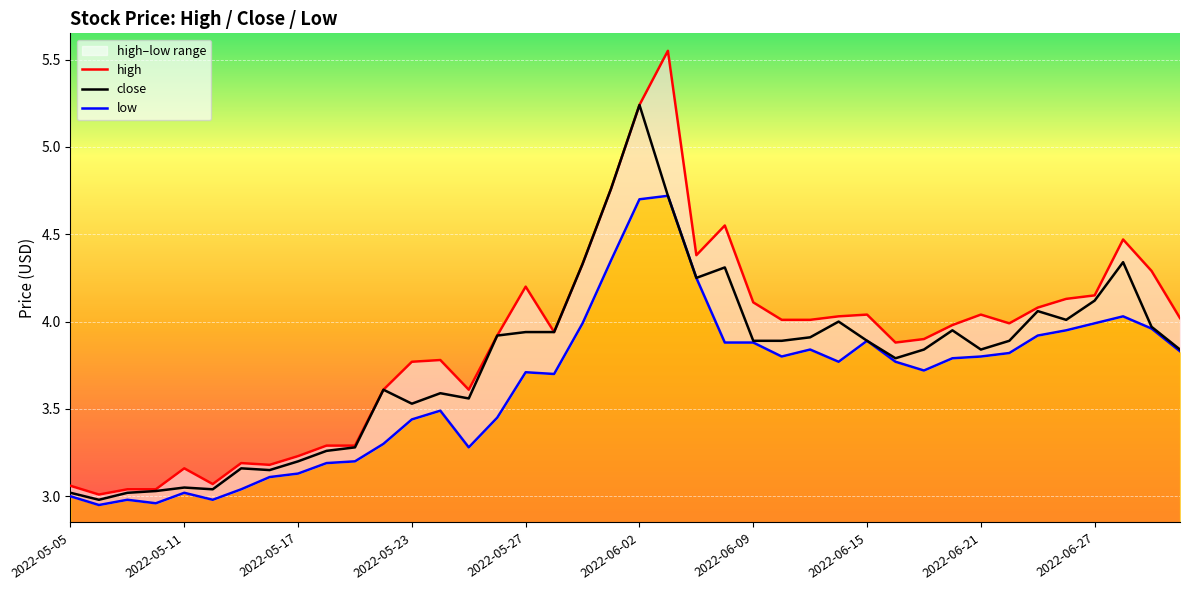

Which category has the highest value in the close series?

2022-06-02